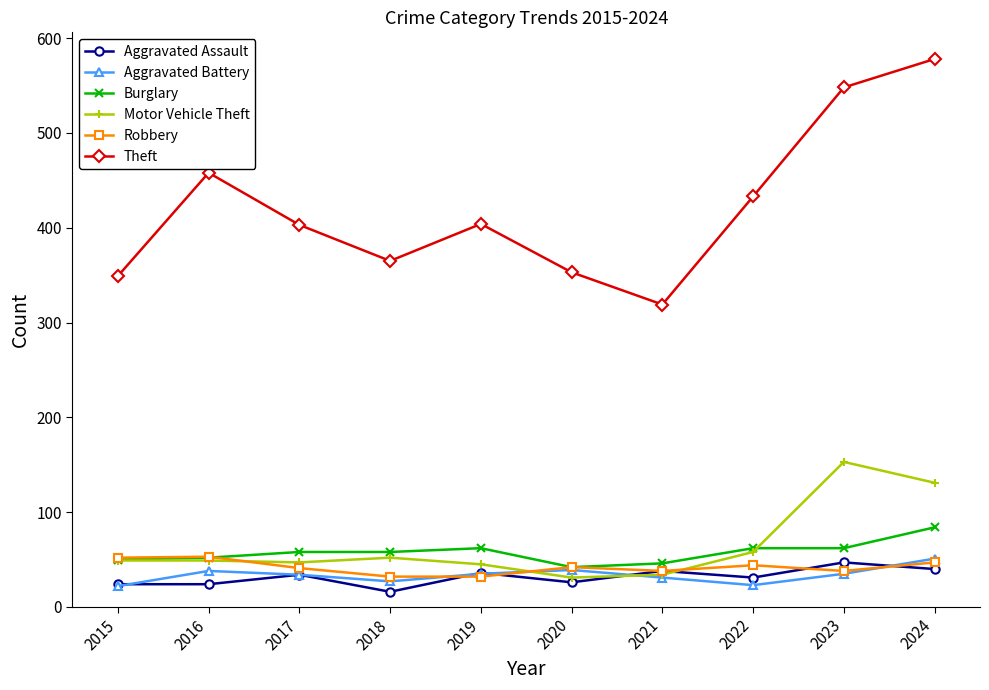

What is the difference between the second highest and second lowest values in the Theft series?

199